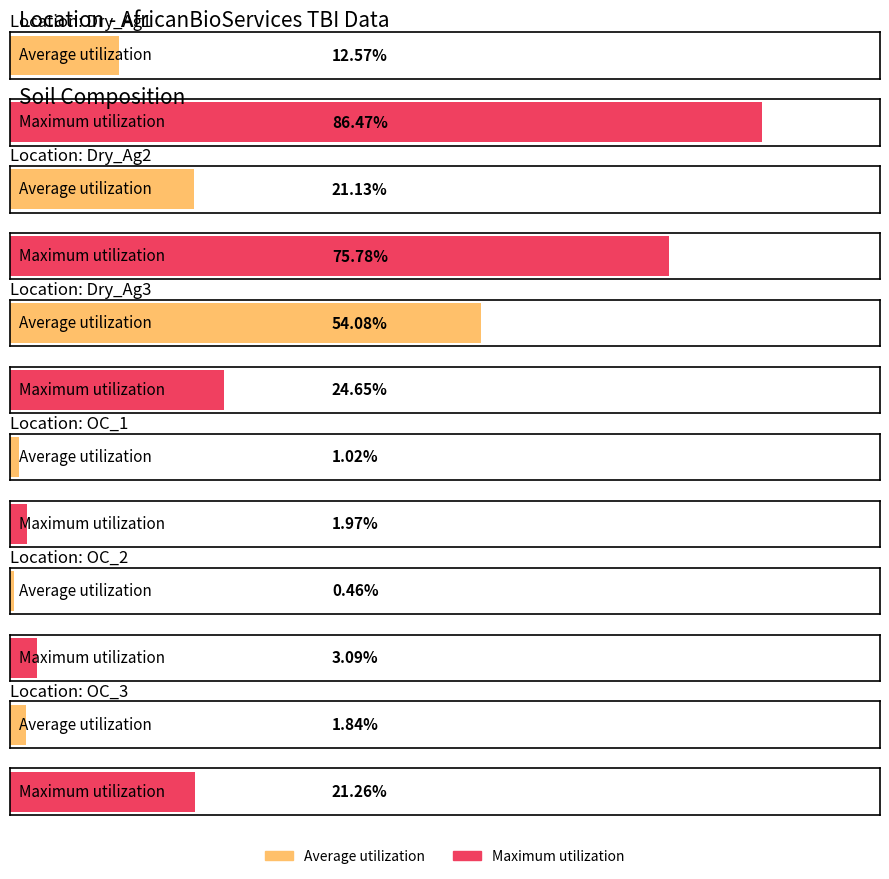

What is the difference between the maximum and minimum values in the Maximum utilization series?

84.5